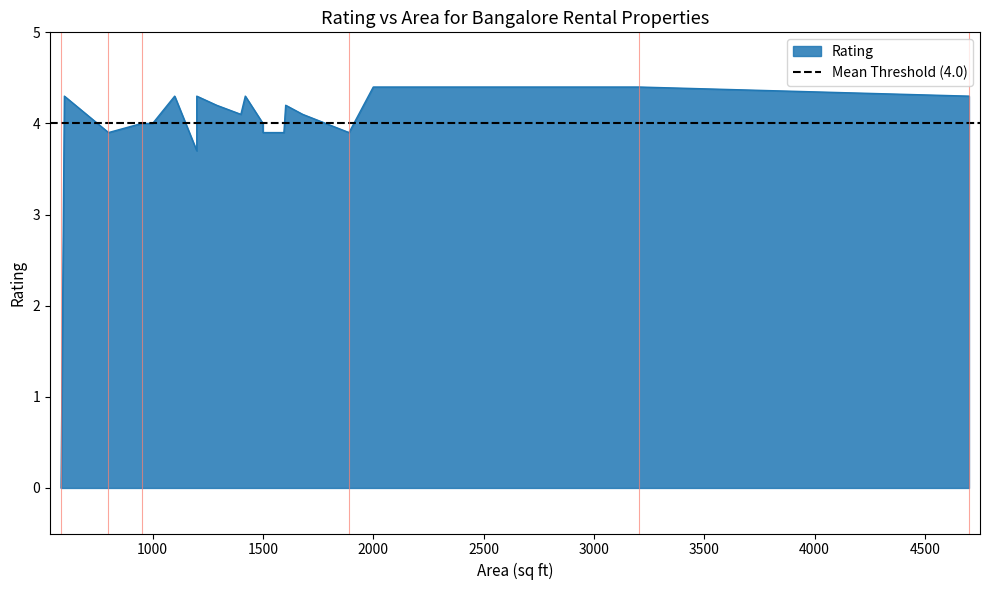

What is the greatest value displayed?

4.4